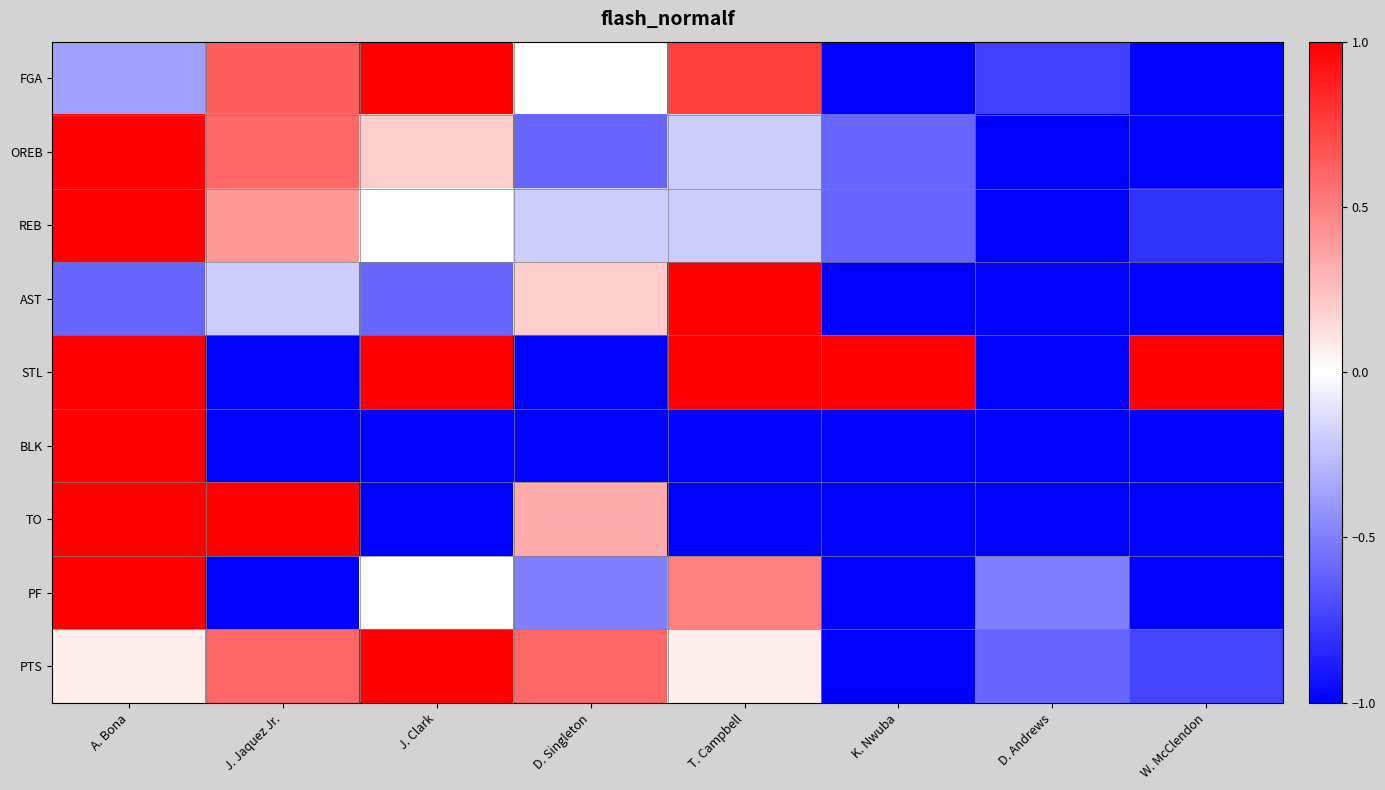

List the series in order of their peak value, highest first.

FGA, OREB, REB, AST, STL, BLK, TO, PF, PTS